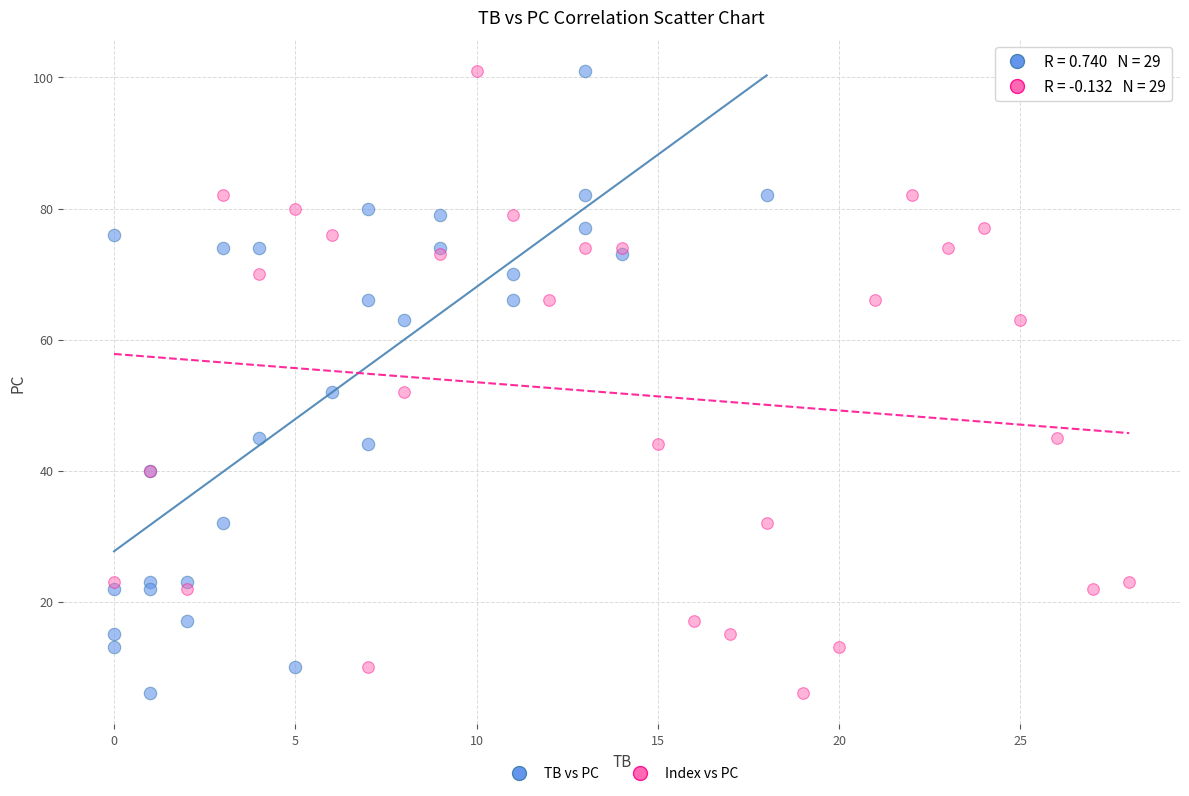

What are all the series names shown in the legend?

TB vs PC, Index vs PC